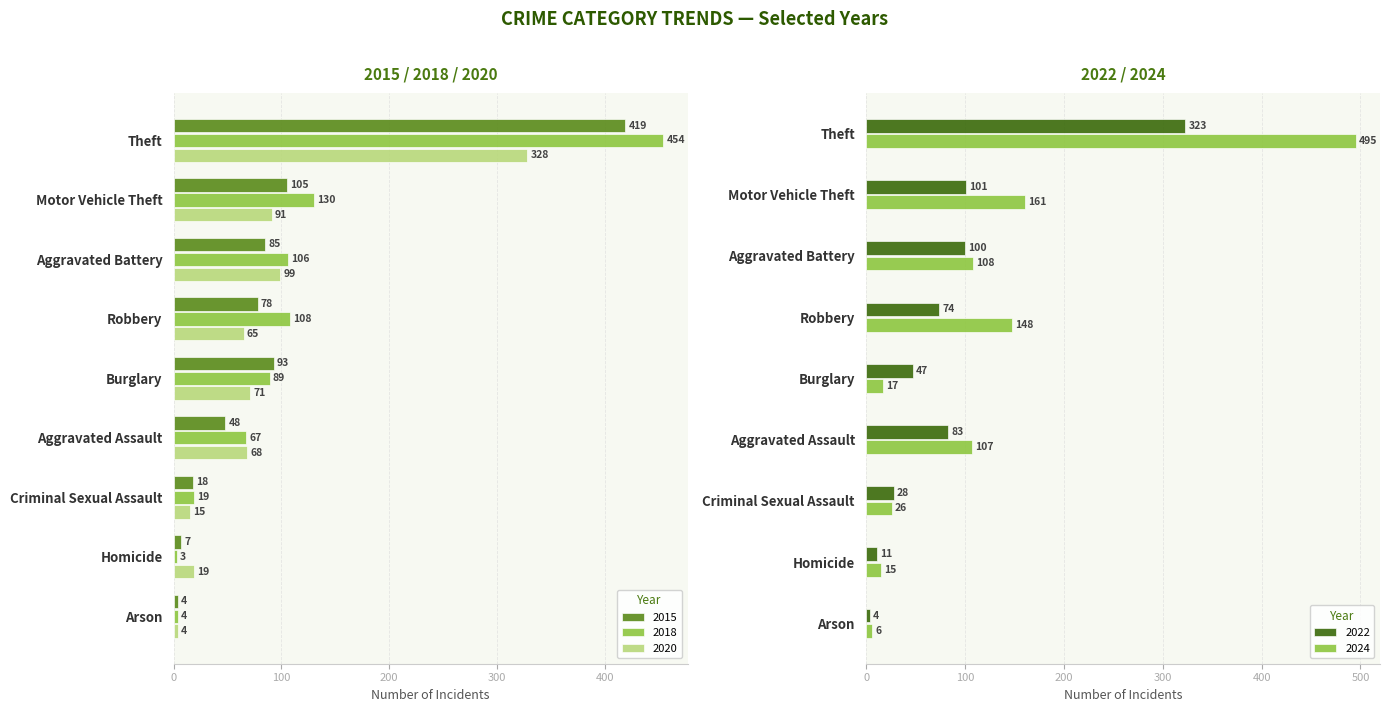

At which category is the sum across all series the highest?

Theft